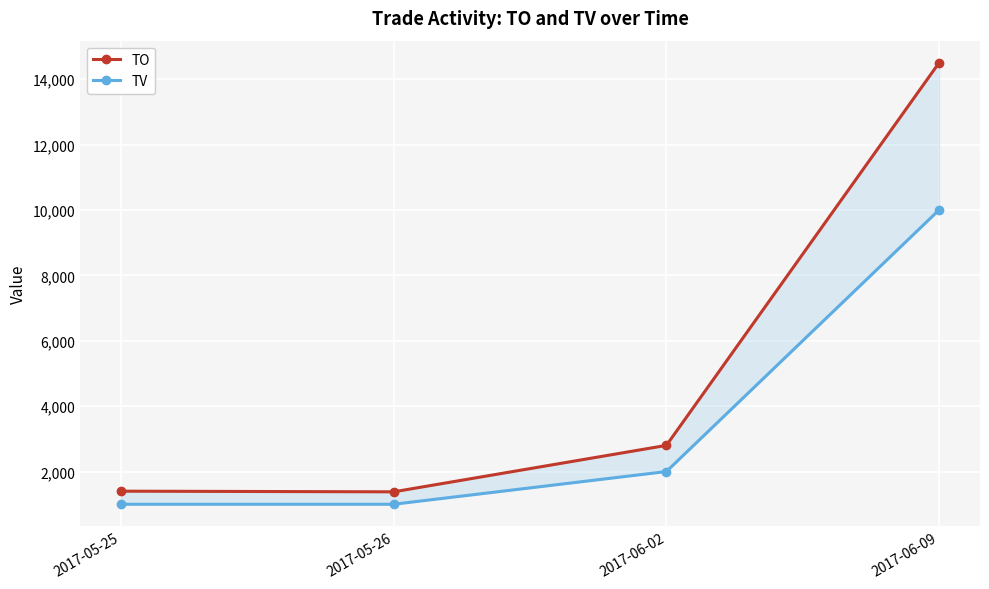

How many distinct data groups are displayed?

2